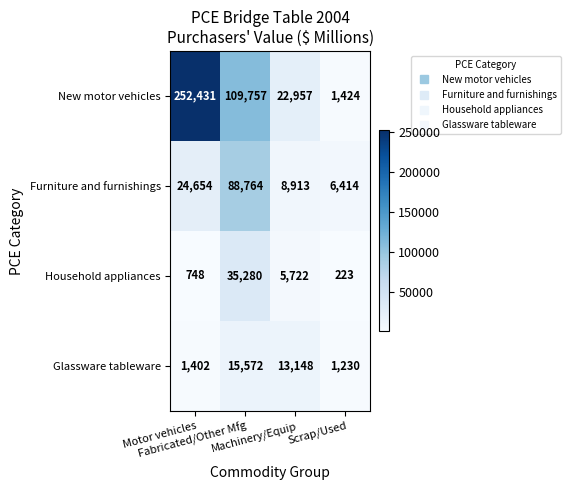

Which series has the largest range (max minus min)?

New motor vehicles